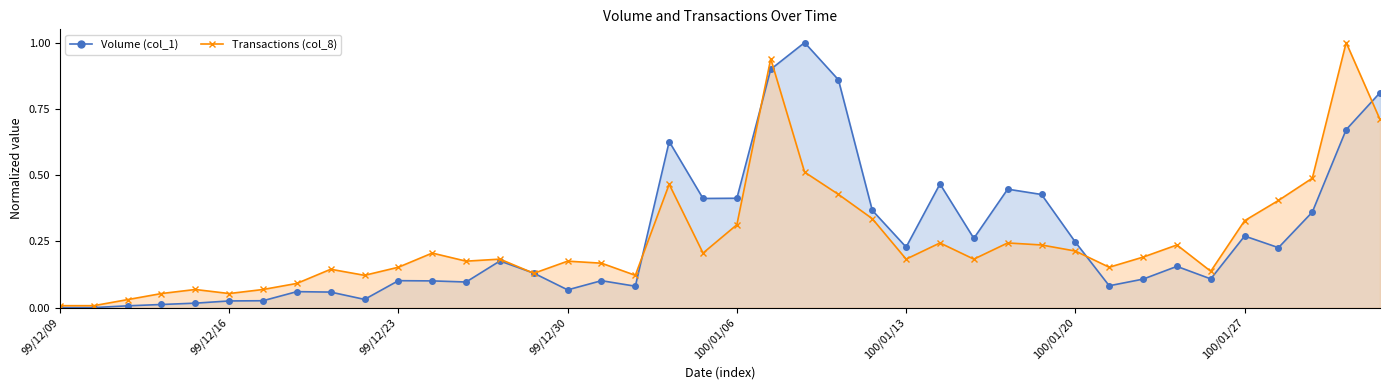

True or false: Volume (col_1) and Transactions (col_8) intersect in this chart.

True